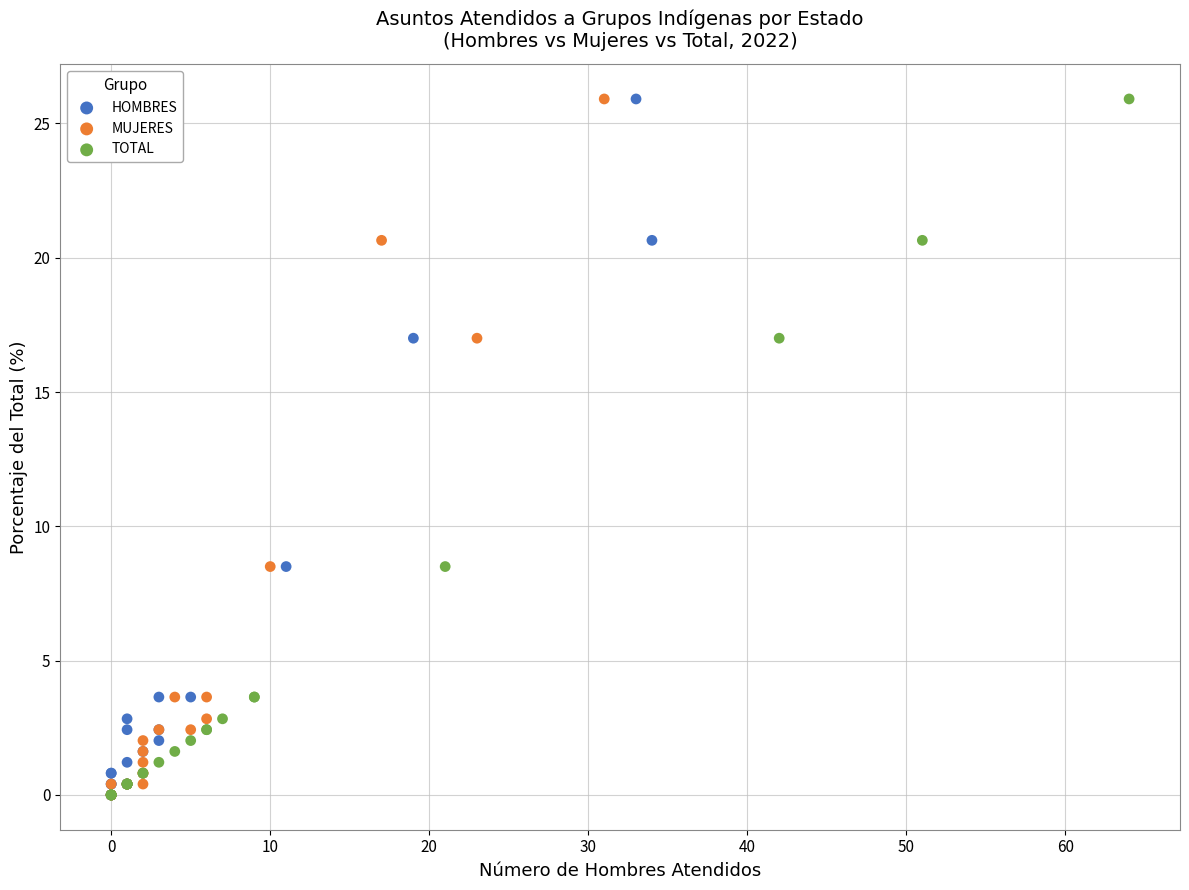

What are all the series names shown in the legend?

HOMBRES, MUJERES, TOTAL